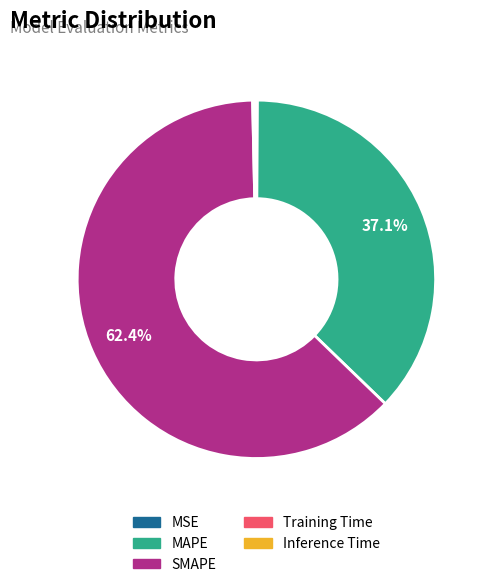

The SMAPE slice represents 76% of the pie. True or false?

False